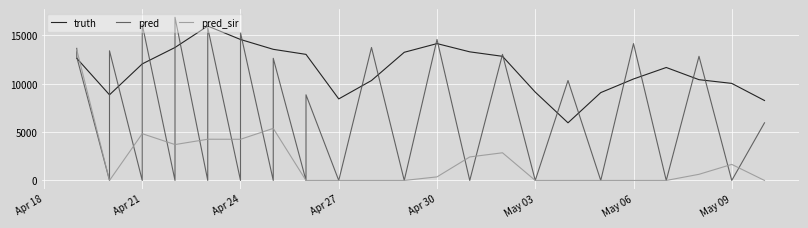

What is the label of the 30th point from the right?

Apr 18